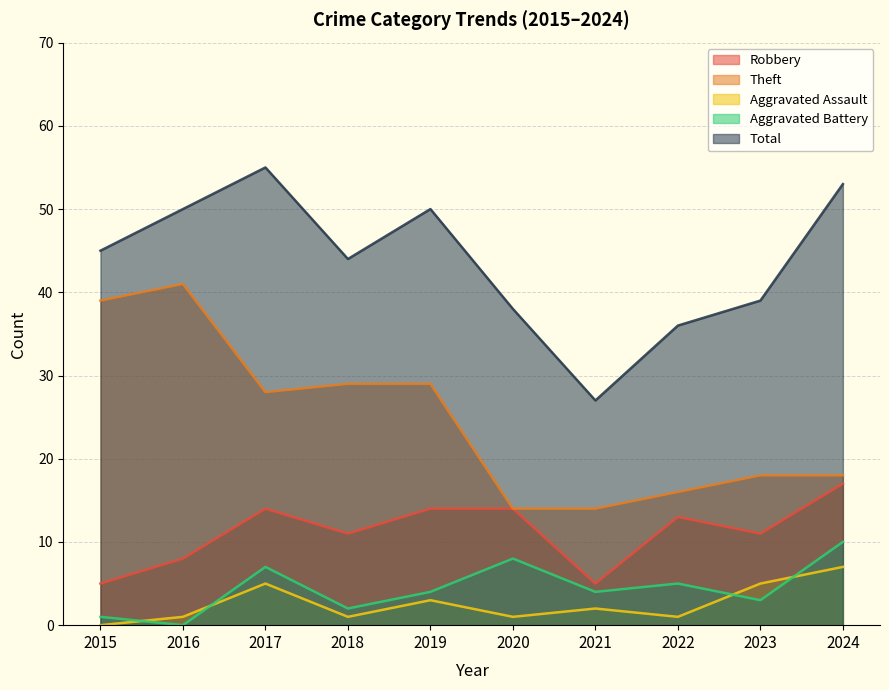

Reading left to right, extract all data points from this chart.

Robbery: 5	8	14	11	14	14	5	13	11	17
Theft: 39	41	28	29	29	14	14	16	18	18
Aggravated Assault: 0	1	5	1	3	1	2	1	5	7
Aggravated Battery: 1	0	7	2	4	8	4	5	3	10
Total: 45	50	55	44	50	38	27	36	39	53